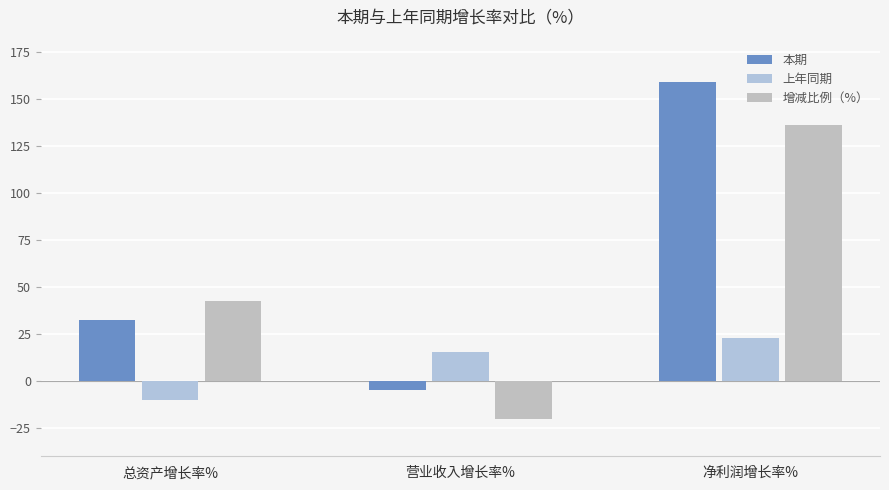

How many groups of bars are there?

3